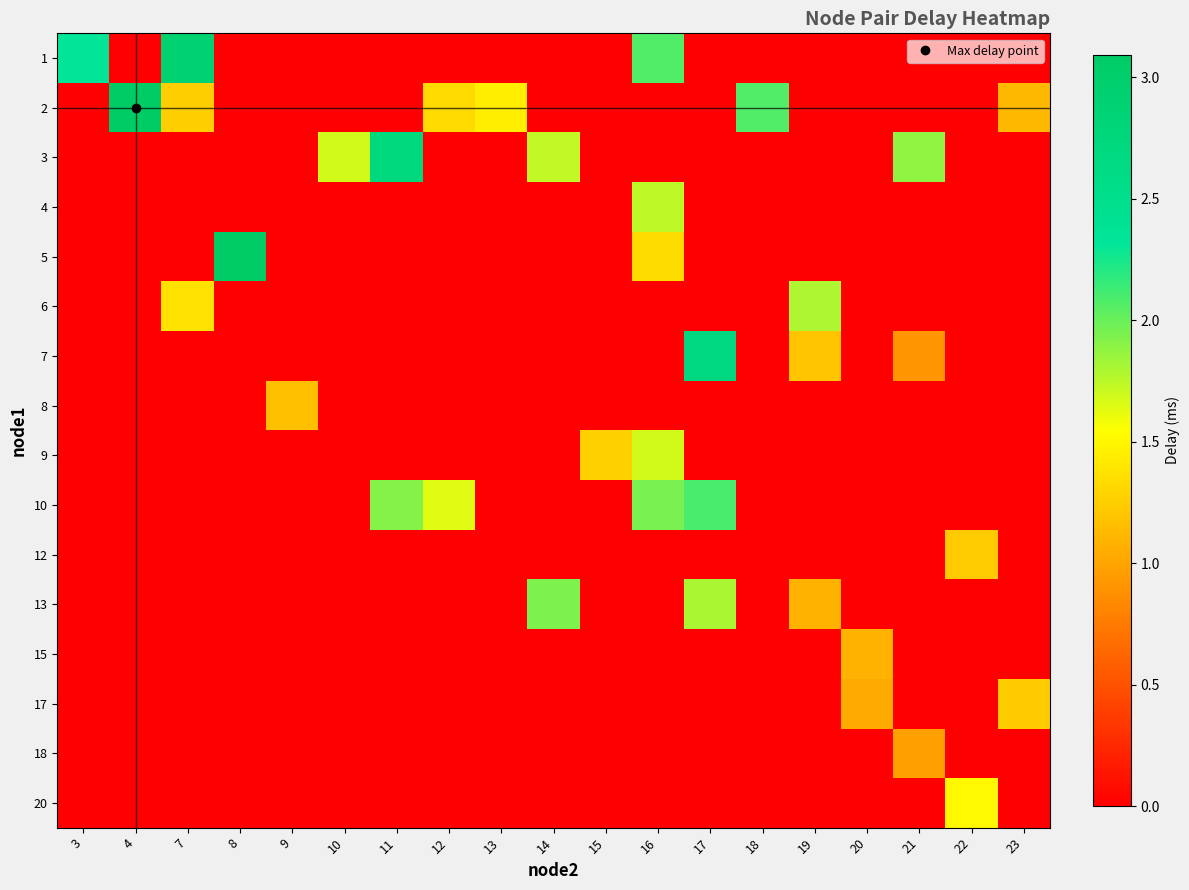

Reading left to right, transcribe all the data shown in this chart.

1: 3=2.3	4=0.0	7=2.9	8=0.0	9=0.0	10=0.0	11=0.0	12=0.0	13=0.0	14=0.0	15=0.0	16=2.1	17=0.0	18=0.0	19=0.0	20=0.0	21=0.0	22=0.0	23=0.0
2: 3=0.0	4=3.1	7=1.3	8=0.0	9=0.0	10=0.0	11=0.0	12=1.3	13=1.4	14=0.0	15=0.0	16=0.0	17=0.0	18=2.1	19=0.0	20=0.0	21=0.0	22=0.0	23=1.1
3: 3=0.0	4=0.0	7=0.0	8=0.0	9=0.0	10=1.7	11=2.7	12=0.0	13=0.0	14=1.7	15=0.0	16=0.0	17=0.0	18=0.0	19=0.0	20=0.0	21=1.9	22=0.0	23=0.0
4: 3=0.0	4=0.0	7=0.0	8=0.0	9=0.0	10=0.0	11=0.0	12=0.0	13=0.0	14=0.0	15=0.0	16=1.7	17=0.0	18=0.0	19=0.0	20=0.0	21=0.0	22=0.0	23=0.0
5: 3=0.0	4=0.0	7=0.0	8=3.1	9=0.0	10=0.0	11=0.0	12=0.0	13=0.0	14=0.0	15=0.0	16=1.3	17=0.0	18=0.0	19=0.0	20=0.0	21=0.0	22=0.0	23=0.0
6: 3=0.0	4=0.0	7=1.4	8=0.0	9=0.0	10=0.0	11=0.0	12=0.0	13=0.0	14=0.0	15=0.0	16=0.0	17=0.0	18=0.0	19=1.8	20=0.0	21=0.0	22=0.0	23=0.0
7: 3=0.0	4=0.0	7=0.0	8=0.0	9=0.0	10=0.0	11=0.0	12=0.0	13=0.0	14=0.0	15=0.0	16=0.0	17=2.7	18=0.0	19=1.2	20=0.0	21=0.9	22=0.0	23=0.0
8: 3=0.0	4=0.0	7=0.0	8=0.0	9=1.2	10=0.0	11=0.0	12=0.0	13=0.0	14=0.0	15=0.0	16=0.0	17=0.0	18=0.0	19=0.0	20=0.0	21=0.0	22=0.0	23=0.0
9: 3=0.0	4=0.0	7=0.0	8=0.0	9=0.0	10=0.0	11=0.0	12=0.0	13=0.0	14=0.0	15=1.3	16=1.7	17=0.0	18=0.0	19=0.0	20=0.0	21=0.0	22=0.0	23=0.0
10: 3=0.0	4=0.0	7=0.0	8=0.0	9=0.0	10=0.0	11=1.9	12=1.6	13=0.0	14=0.0	15=0.0	16=1.9	17=2.1	18=0.0	19=0.0	20=0.0	21=0.0	22=0.0	23=0.0
12: 3=0.0	4=0.0	7=0.0	8=0.0	9=0.0	10=0.0	11=0.0	12=0.0	13=0.0	14=0.0	15=0.0	16=0.0	17=0.0	18=0.0	19=0.0	20=0.0	21=0.0	22=1.2	23=0.0
13: 3=0.0	4=0.0	7=0.0	8=0.0	9=0.0	10=0.0	11=0.0	12=0.0	13=0.0	14=1.9	15=0.0	16=0.0	17=1.8	18=0.0	19=1.1	20=0.0	21=0.0	22=0.0	23=0.0
15: 3=0.0	4=0.0	7=0.0	8=0.0	9=0.0	10=0.0	11=0.0	12=0.0	13=0.0	14=0.0	15=0.0	16=0.0	17=0.0	18=0.0	19=0.0	20=1.1	21=0.0	22=0.0	23=0.0
17: 3=0.0	4=0.0	7=0.0	8=0.0	9=0.0	10=0.0	11=0.0	12=0.0	13=0.0	14=0.0	15=0.0	16=0.0	17=0.0	18=0.0	19=0.0	20=1.0	21=0.0	22=0.0	23=1.2
18: 3=0.0	4=0.0	7=0.0	8=0.0	9=0.0	10=0.0	11=0.0	12=0.0	13=0.0	14=0.0	15=0.0	16=0.0	17=0.0	18=0.0	19=0.0	20=0.0	21=1.0	22=0.0	23=0.0
20: 3=0.0	4=0.0	7=0.0	8=0.0	9=0.0	10=0.0	11=0.0	12=0.0	13=0.0	14=0.0	15=0.0	16=0.0	17=0.0	18=0.0	19=0.0	20=0.0	21=0.0	22=1.5	23=0.0